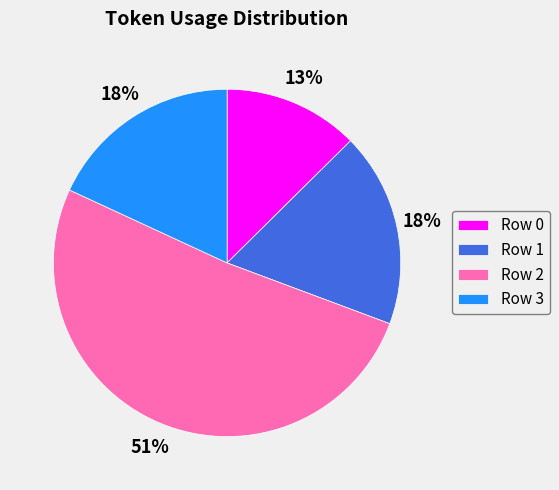

Count the number of slices in the pie.

4